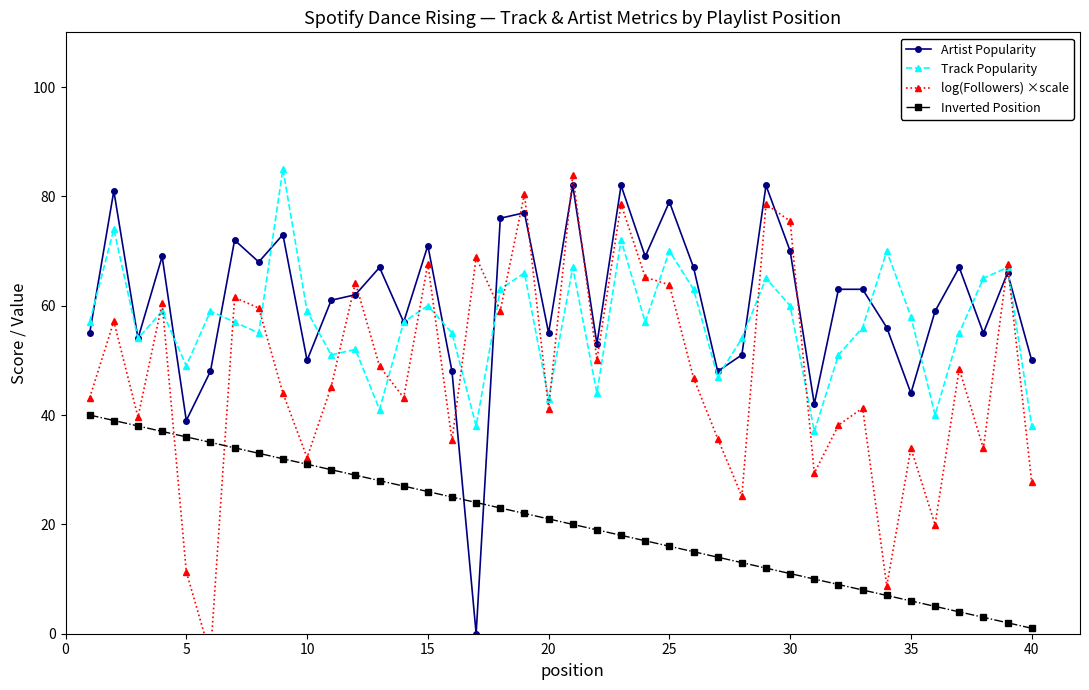

Count the number of categories in the chart.

40